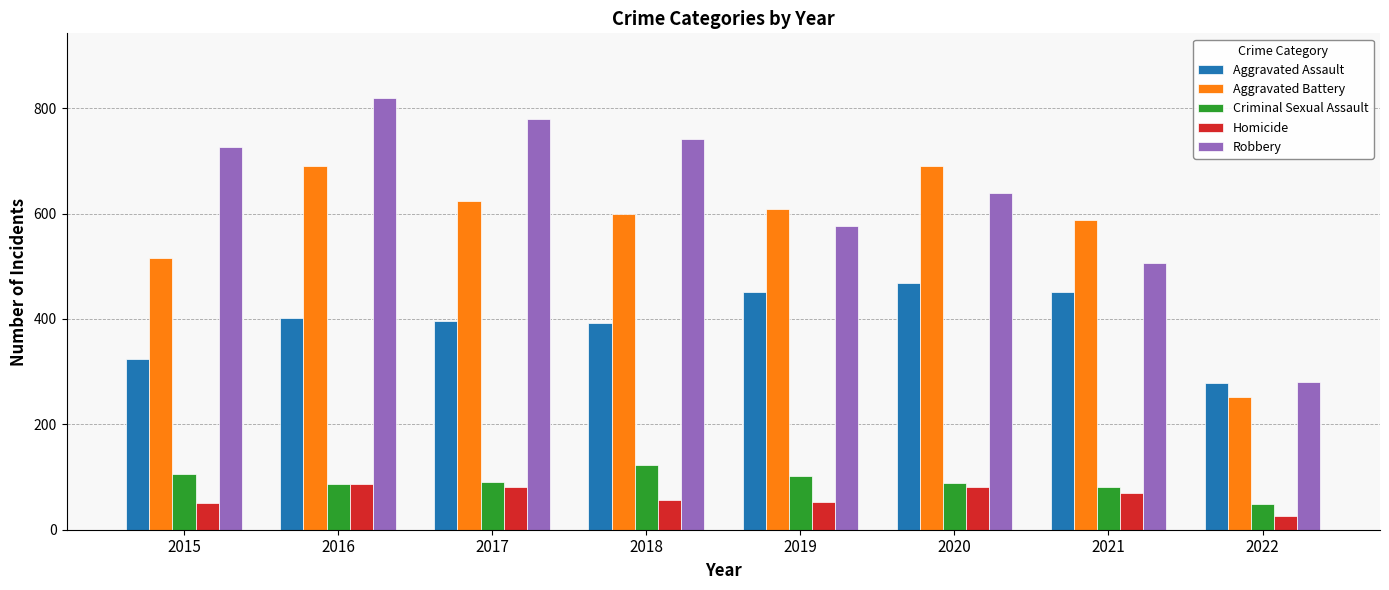

At how many categories does at least one series exceed 375?

7